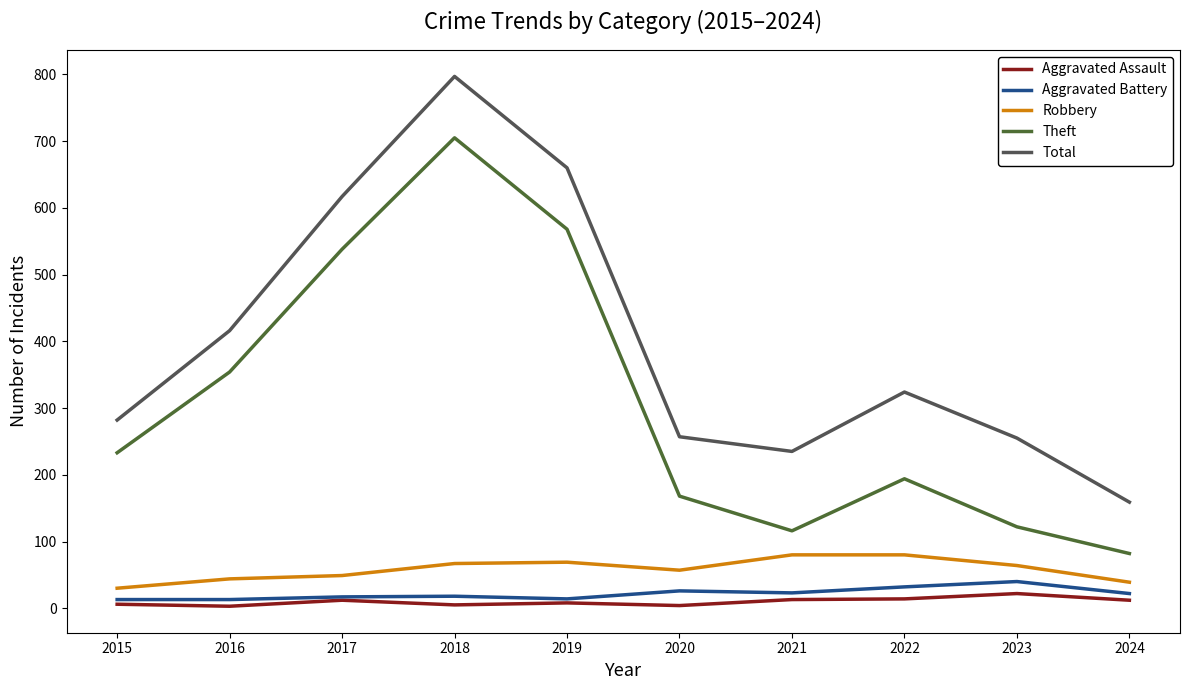

True or false: Robbery and Theft intersect in this chart.

False